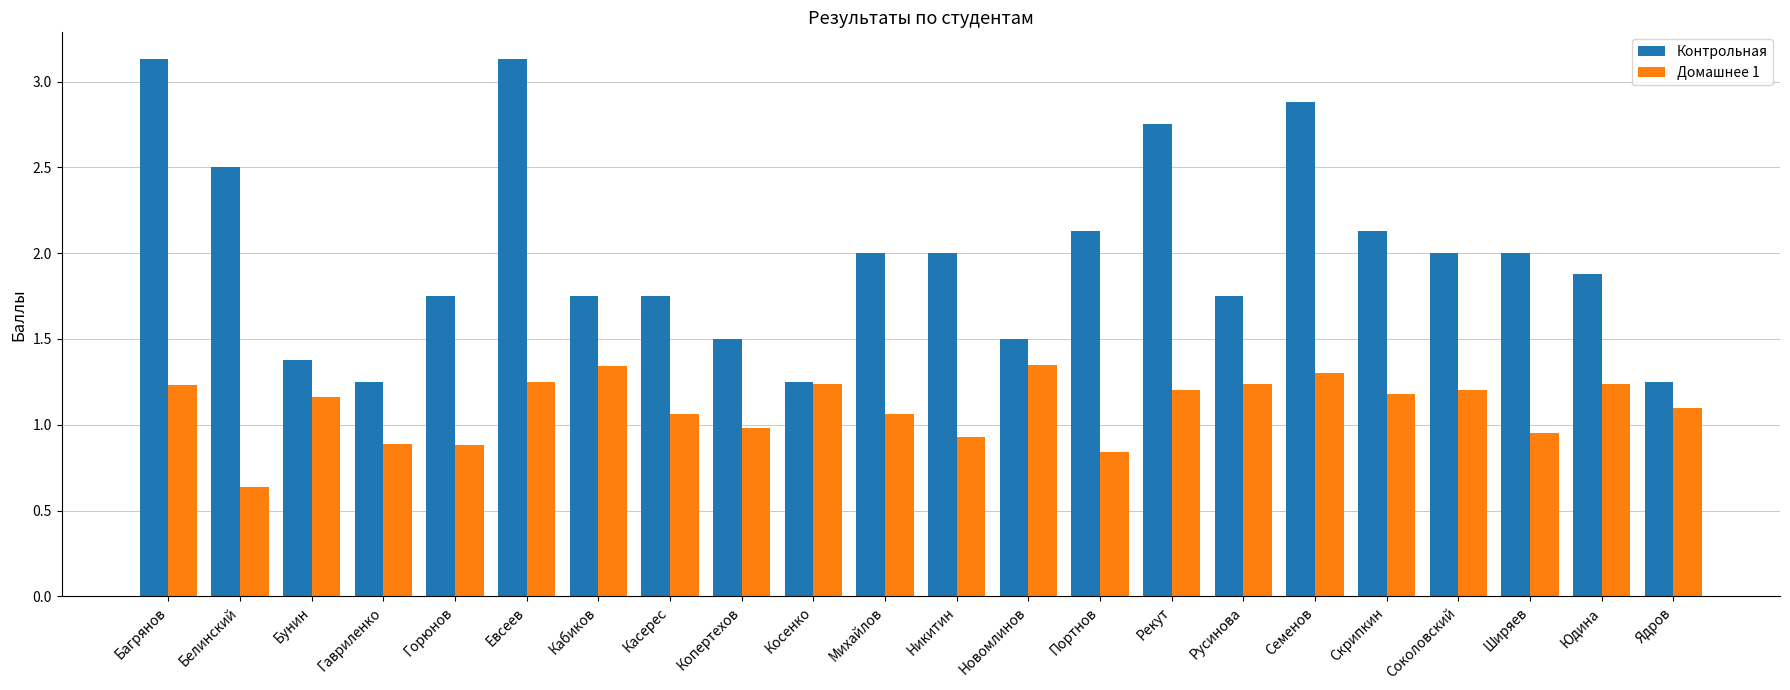

What position from the right is Скрипкин?

5